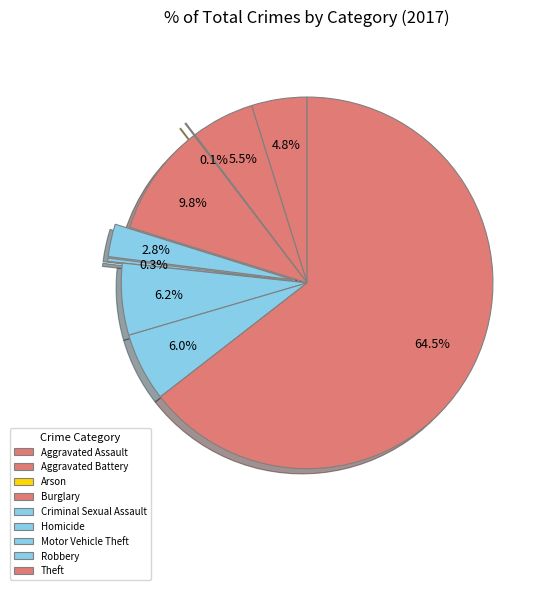

What is the total percentage of Homicide and Aggravated Assault?

5.1%